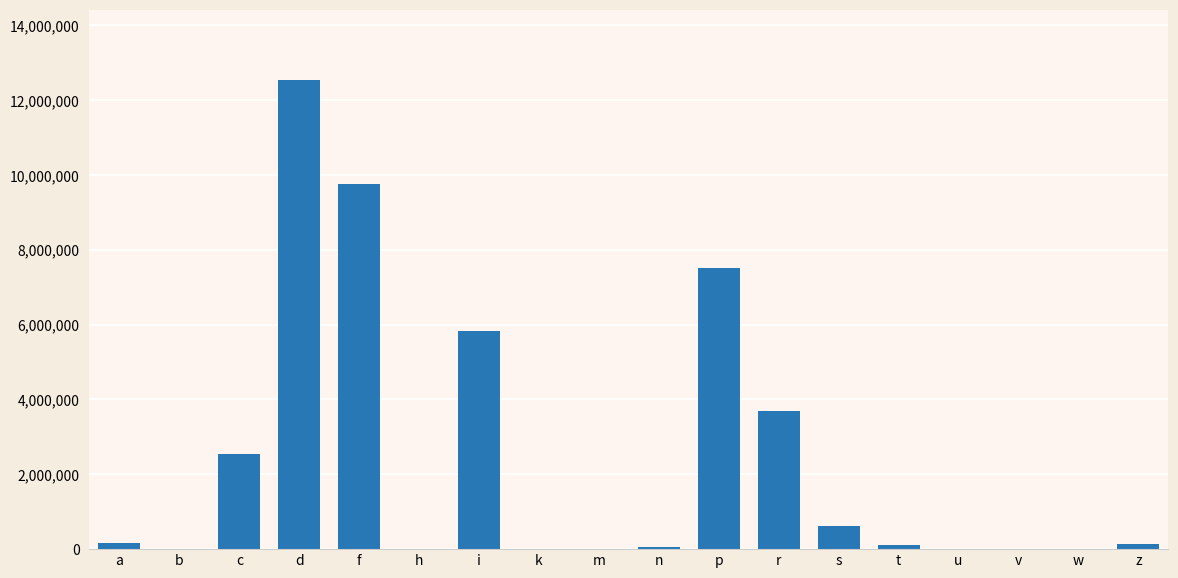

The value at f is 2159074. True or false?

False